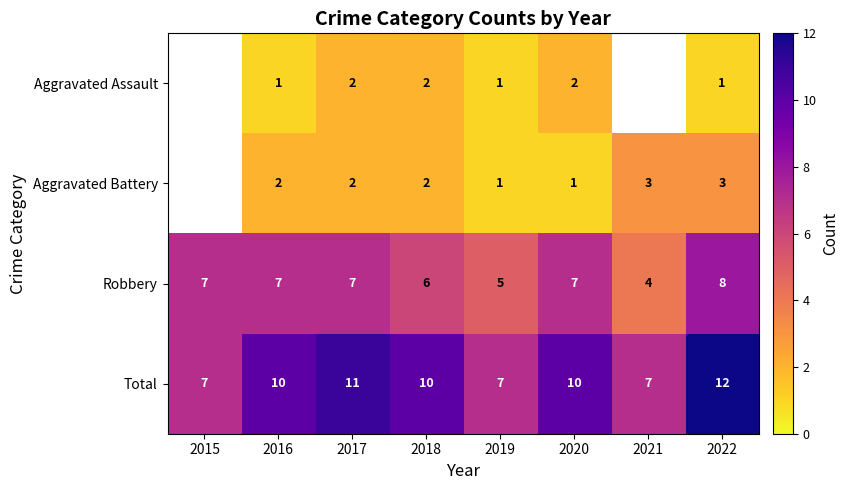

What is the spread (max minus min) of values at 2022?

11